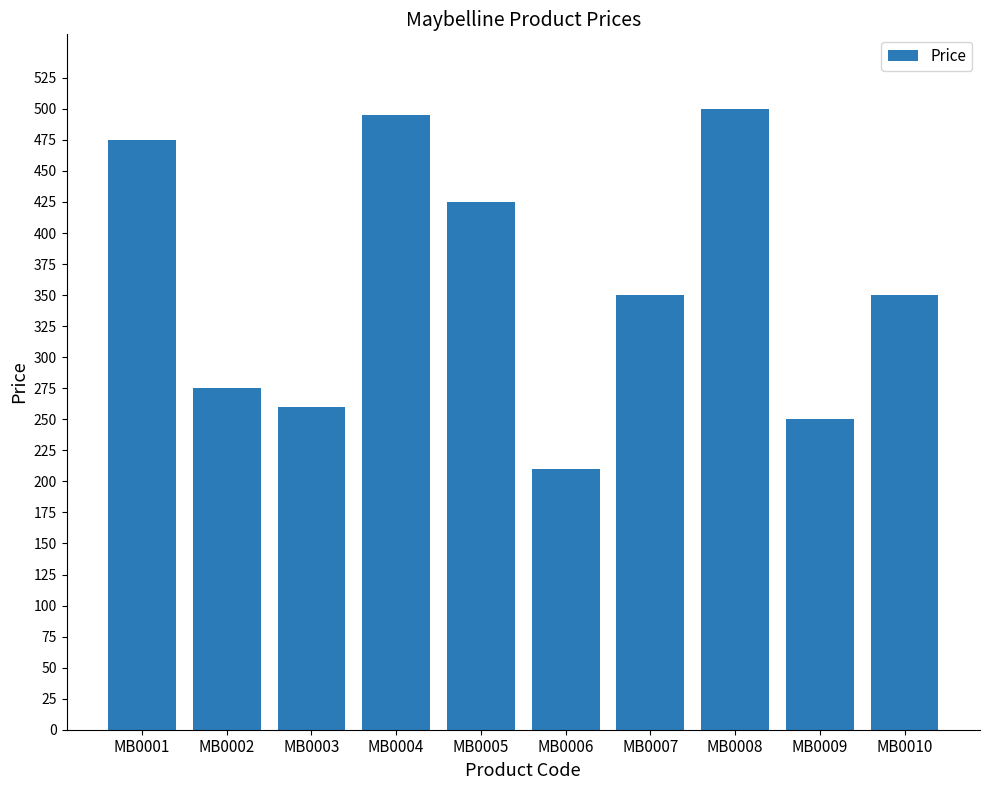

What is the difference between the second highest and minimum values?

285